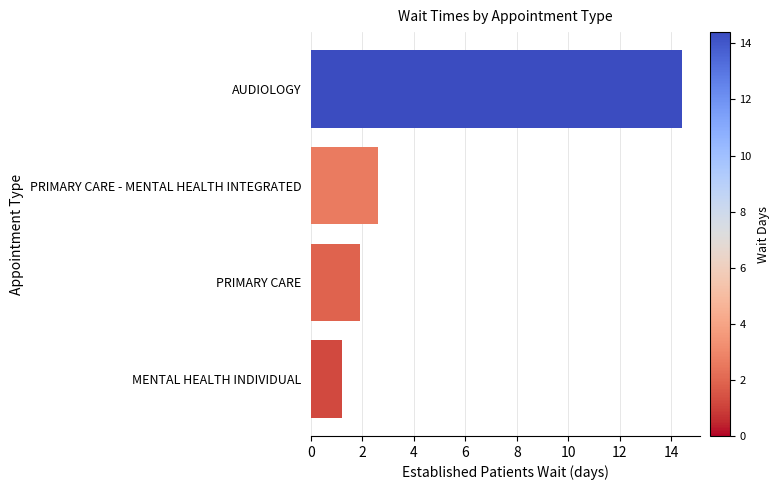

What is the sum of all values?

20.1